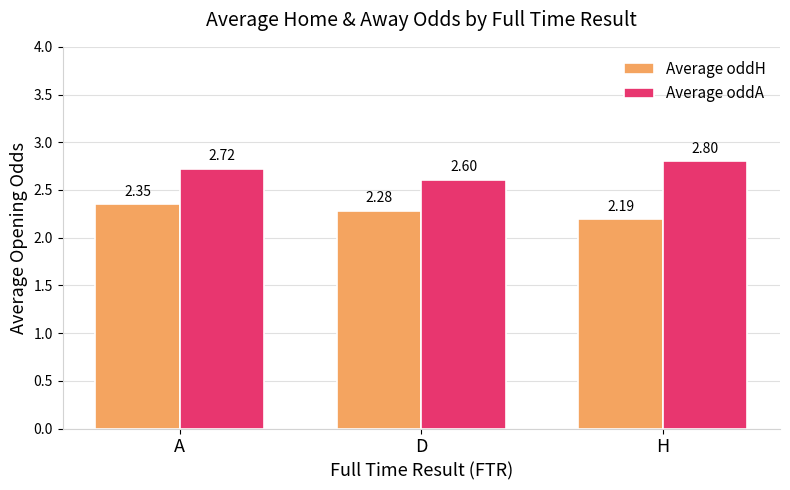

What is the label of the 3rd bar from the left?

H